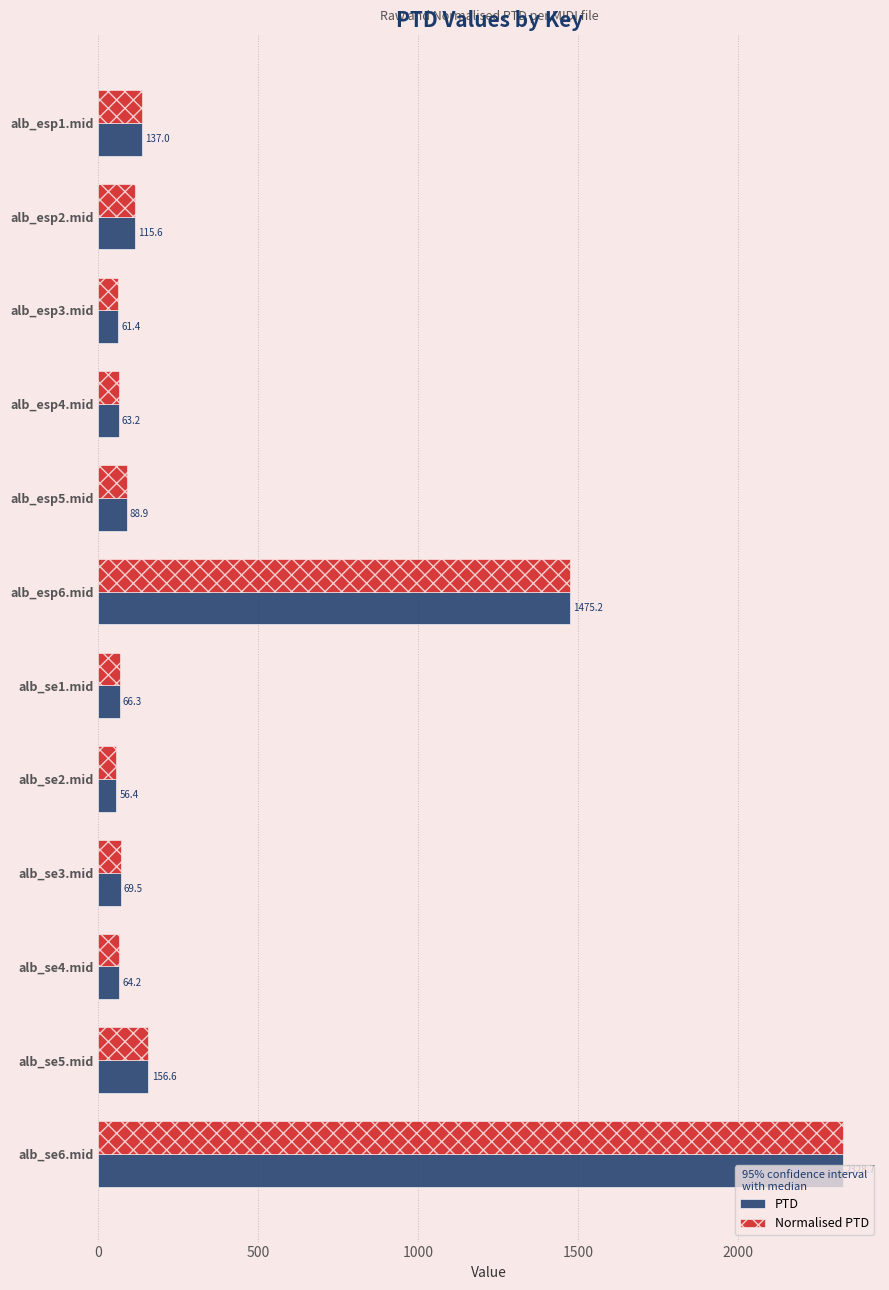

What is the maximum value shown in the chart?

2328.7